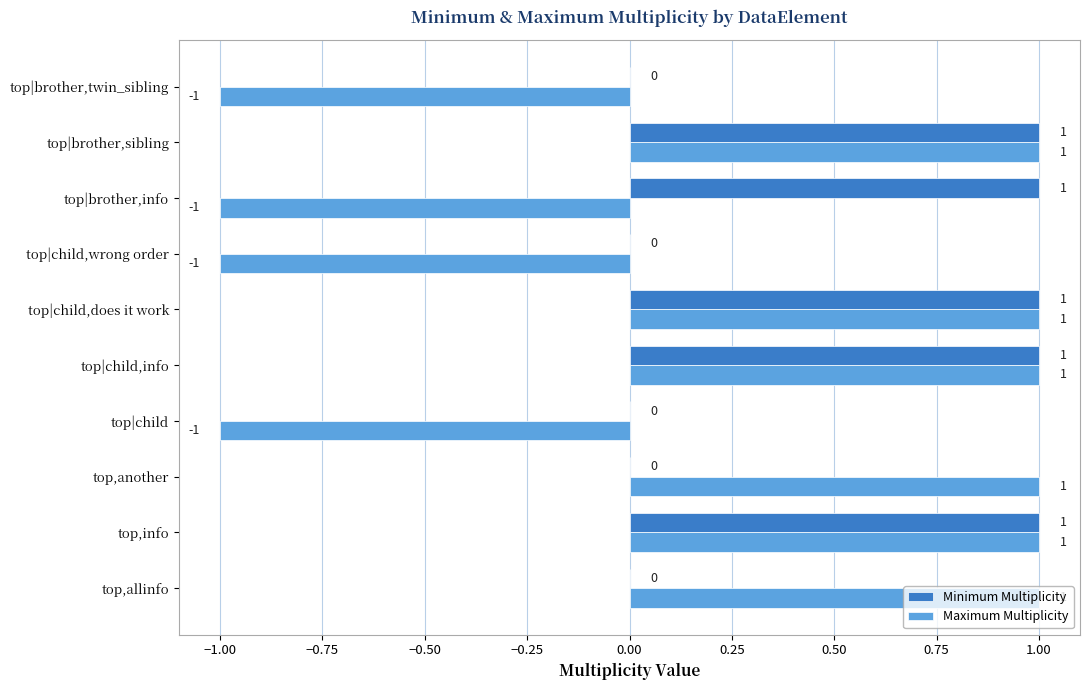

Which series has the largest total across all categories?

Minimum Multiplicity